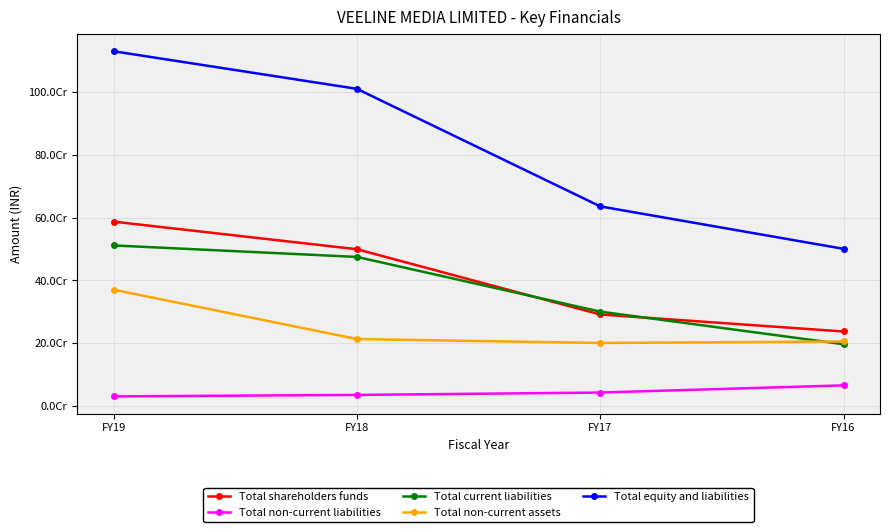

Between FY17 and FY16, which series saw the biggest shift?

Total equity and liabilities